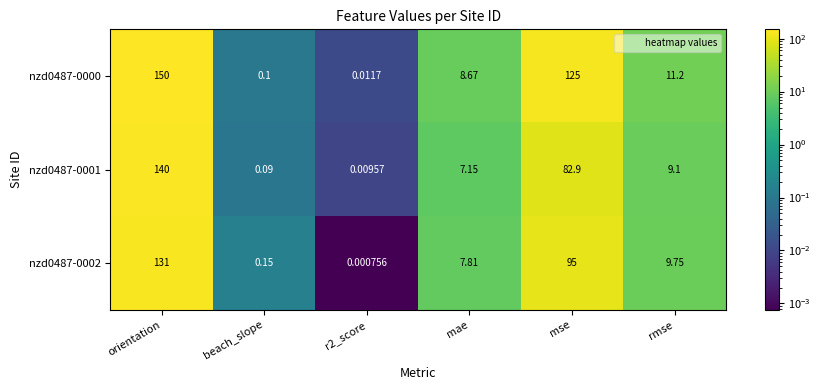

What is the total value across all series at mae?

23.6